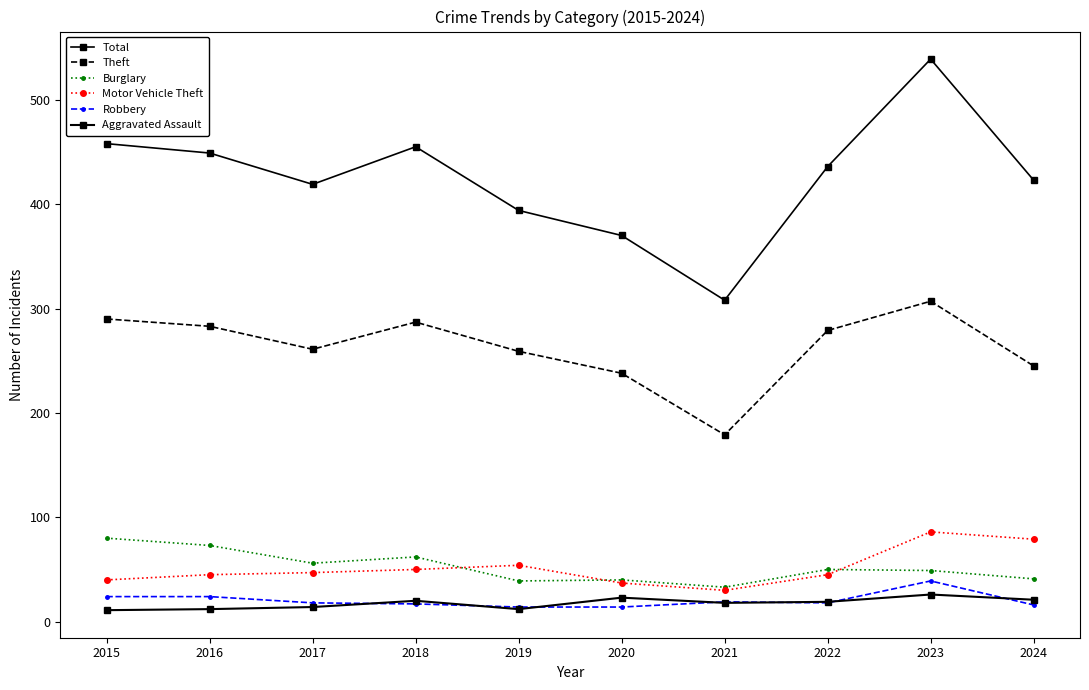

Is it true that Total equals 449 at 2016?

True